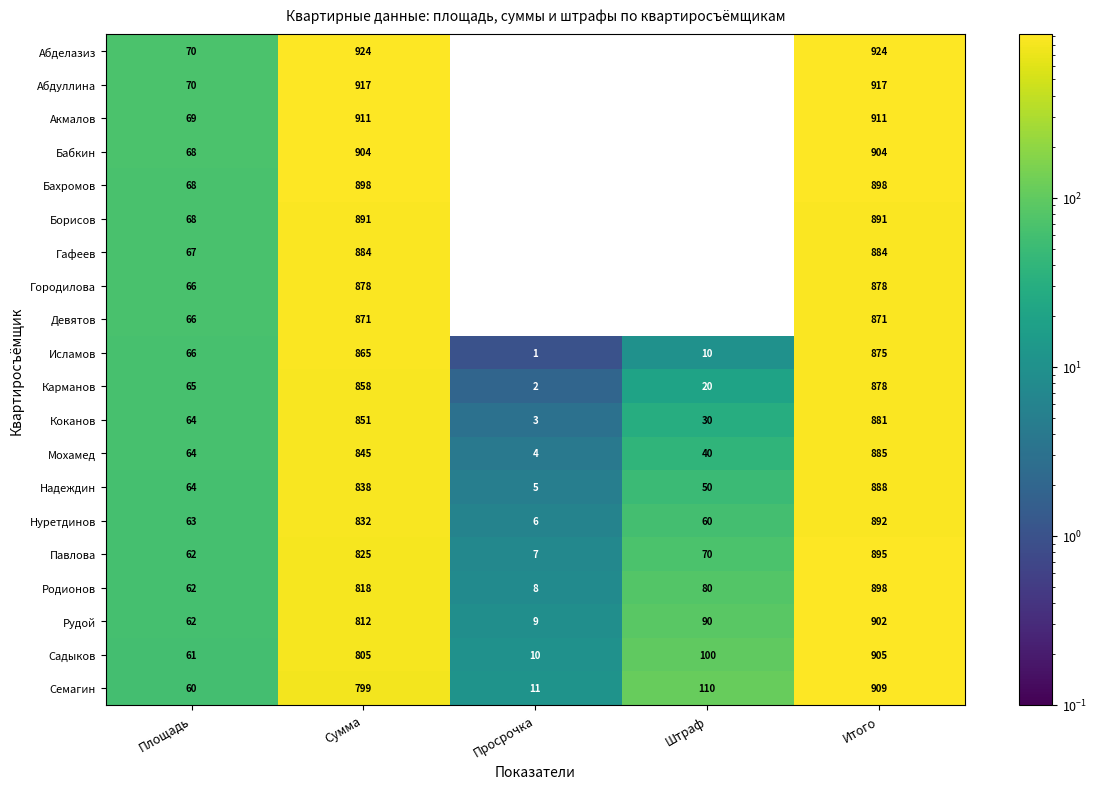

Count the number of data series in this chart.

20